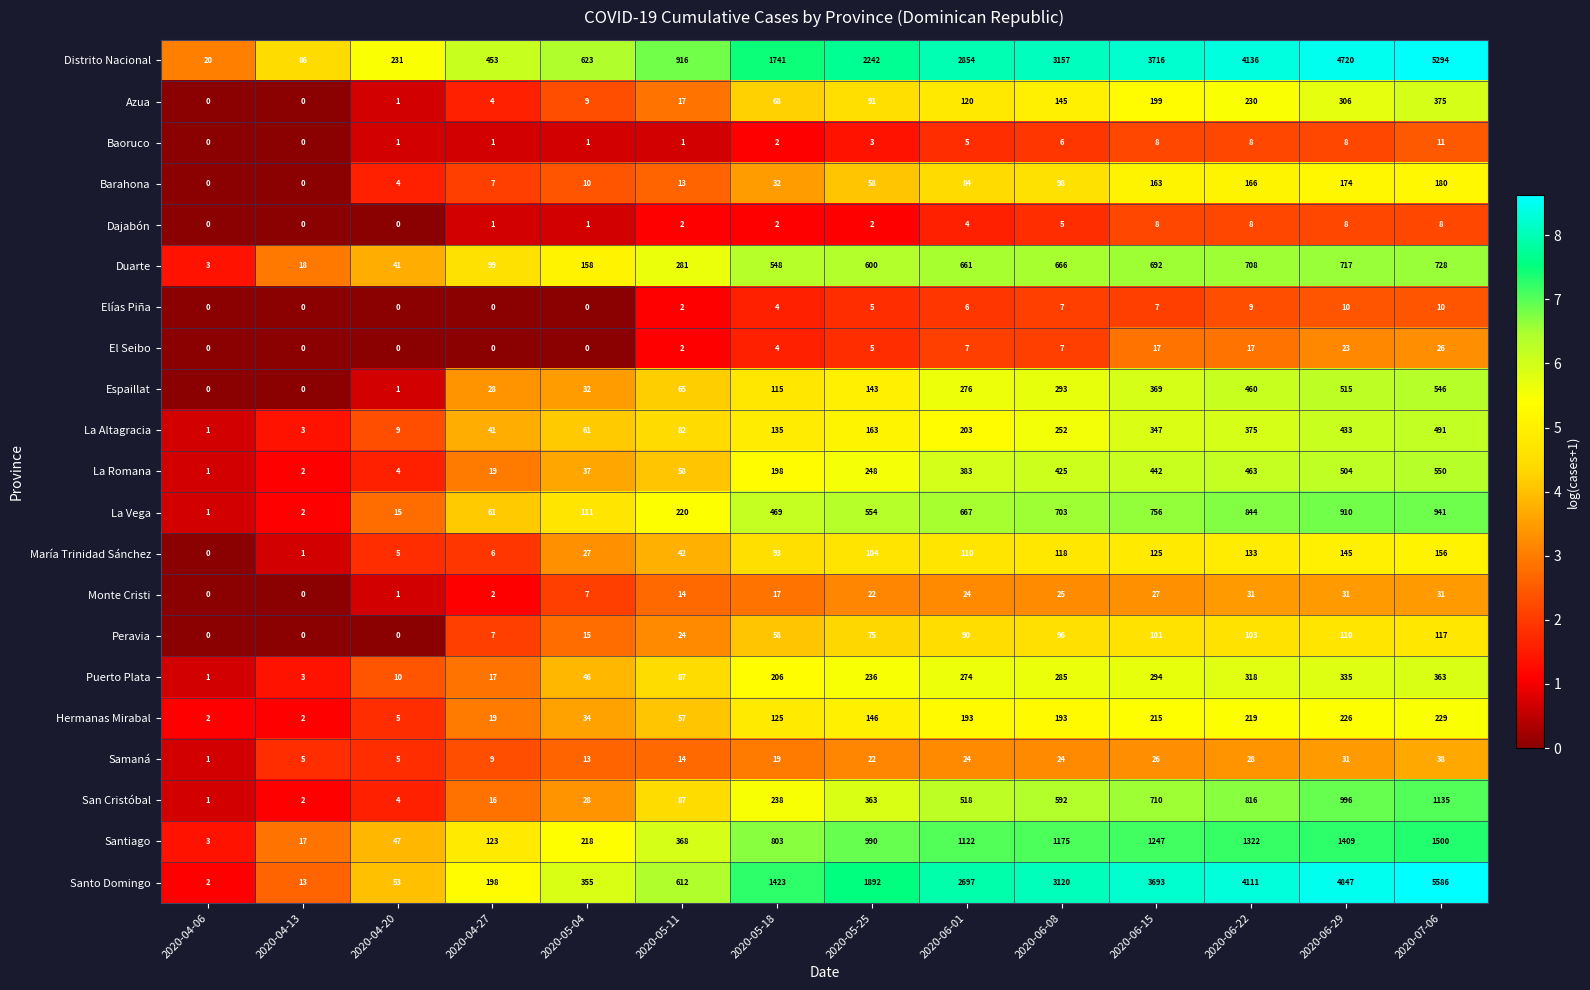

Read the El Seibo value at 2020-05-18, to the nearest 5.

5